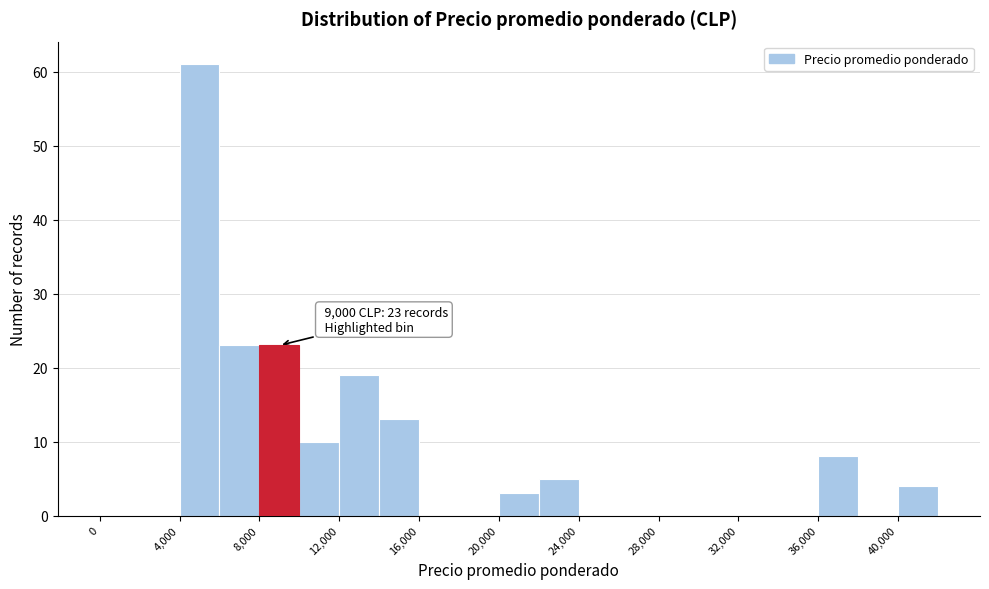

Over which range of the x-axis is the bar tallest?

4000 to 6000